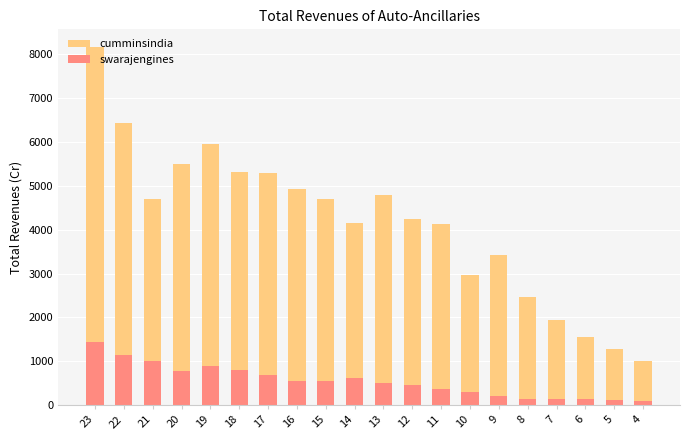

Is the value of cumminsindia at 17 greater than the value of swarajengines at 6?

Yes